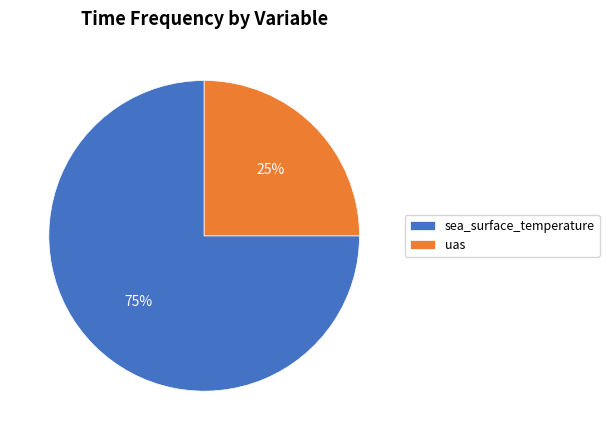

What is the majority slice?

sea_surface_temperature